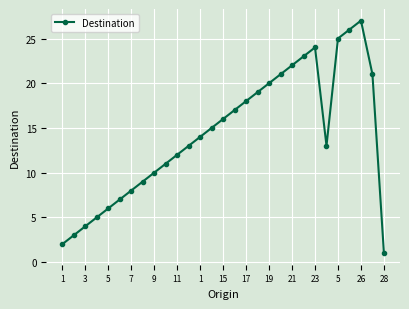

How many interior local peaks (higher than both neighbors) does the data have?

2